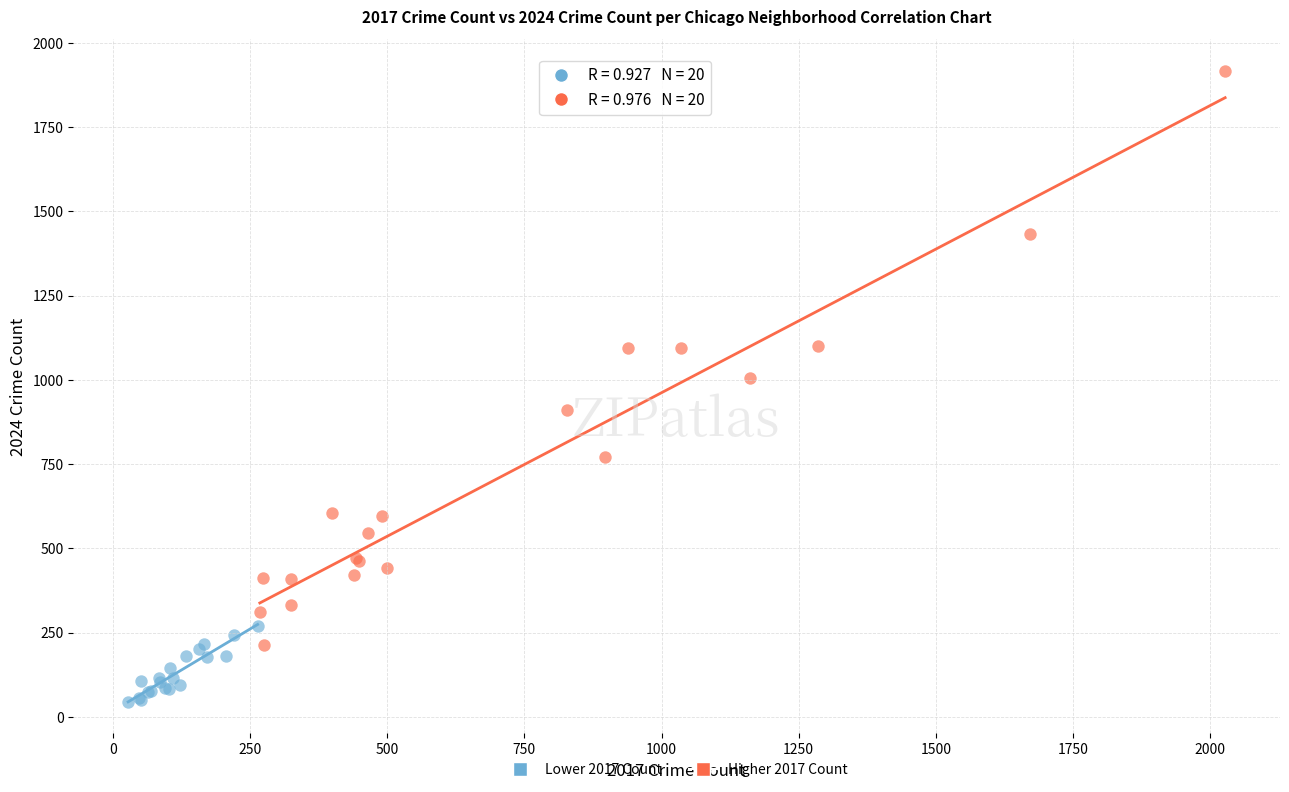

Which series contains the highest Y value?

Higher 2017 Count